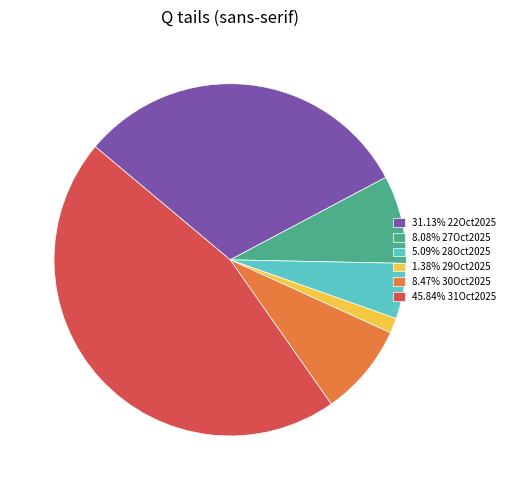

Does any single category account for the majority?

No